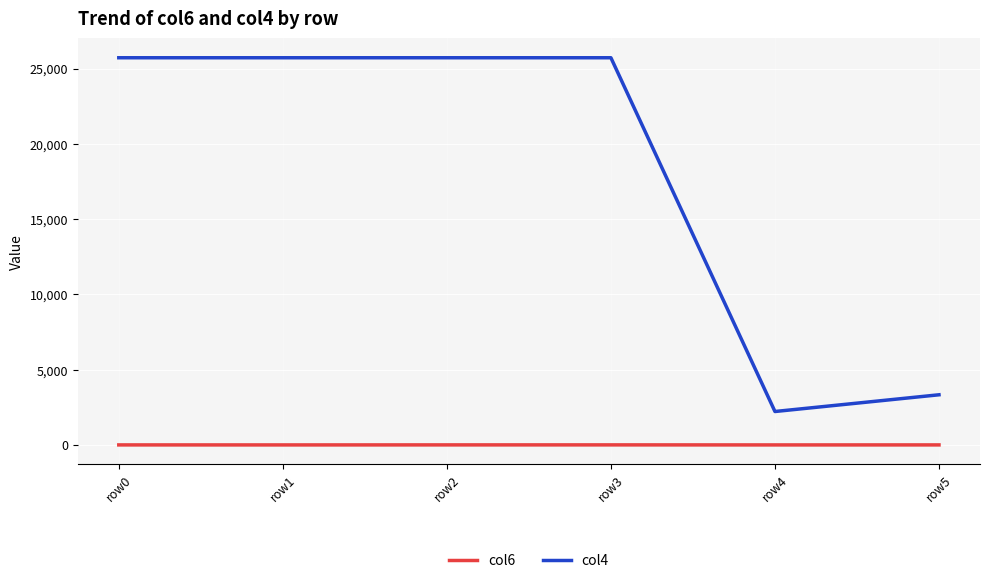

Which series has the largest total across all categories?

col4